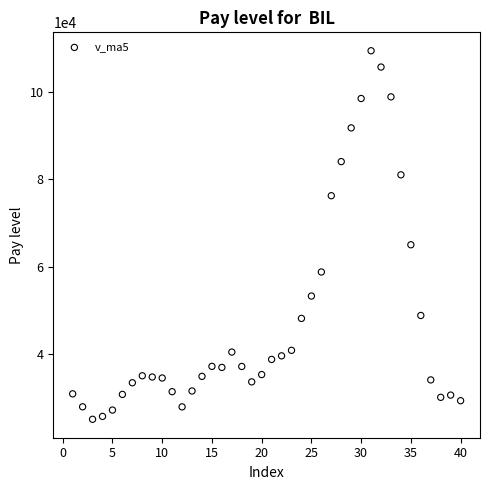

What Y value in the scatter plot is closest to 67258?

65036.3